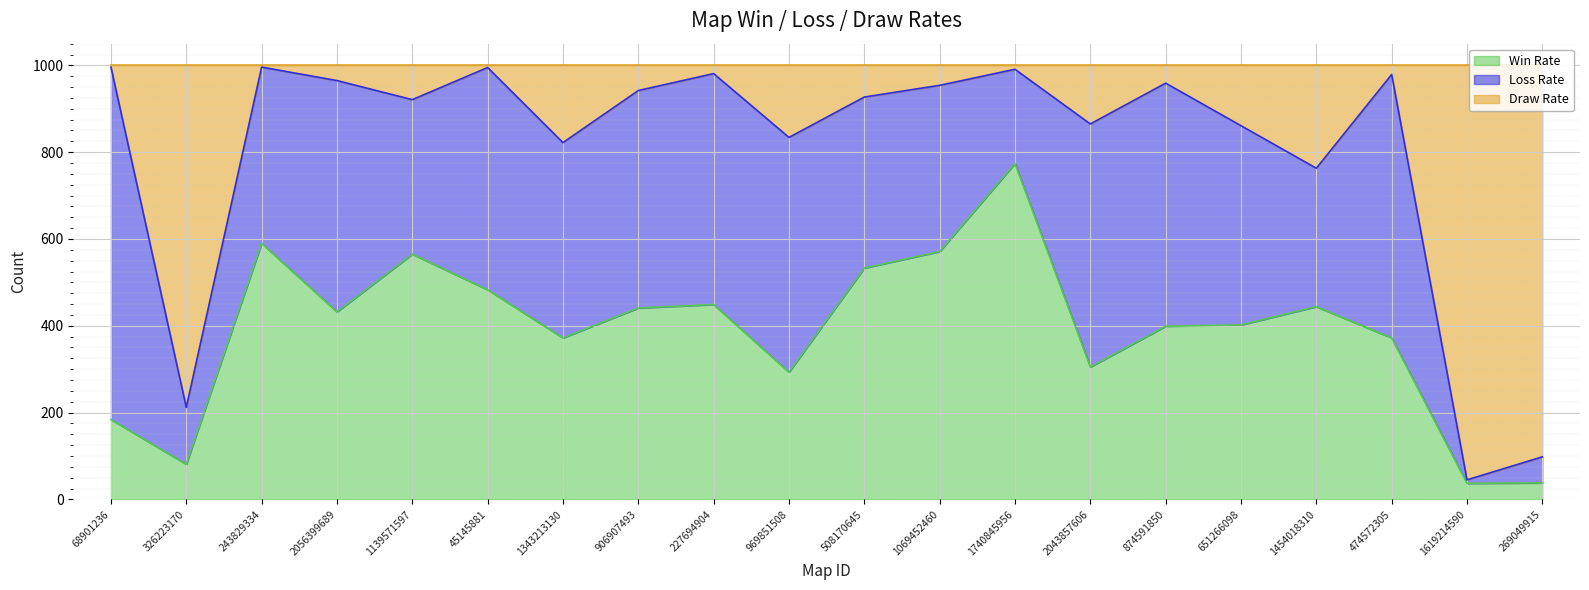

The value of Win Rate at 68901236 is 184. True or false?

True